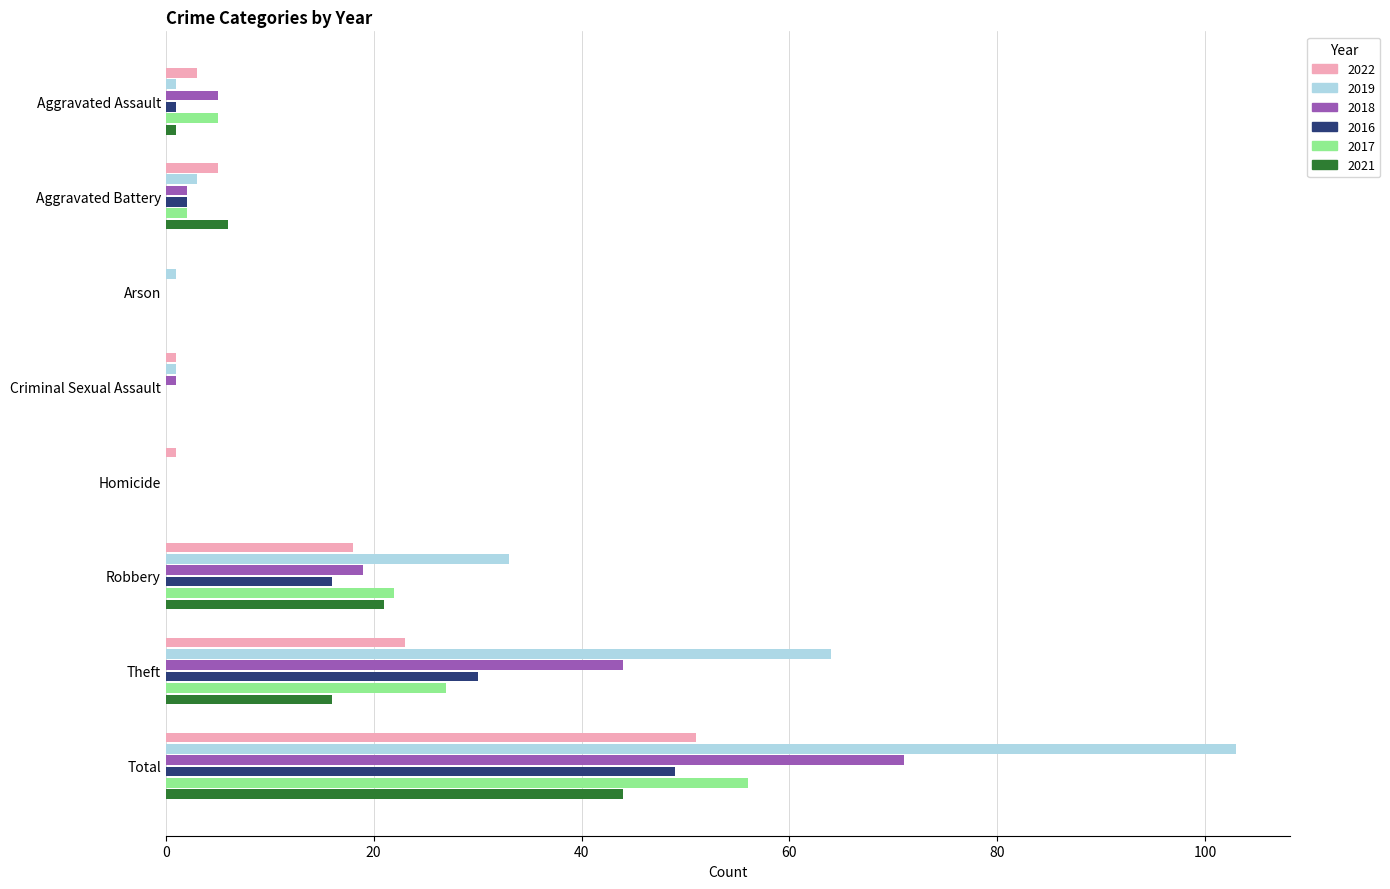

The 2016 series shows 1 at Aggravated Assault. True or false?

True